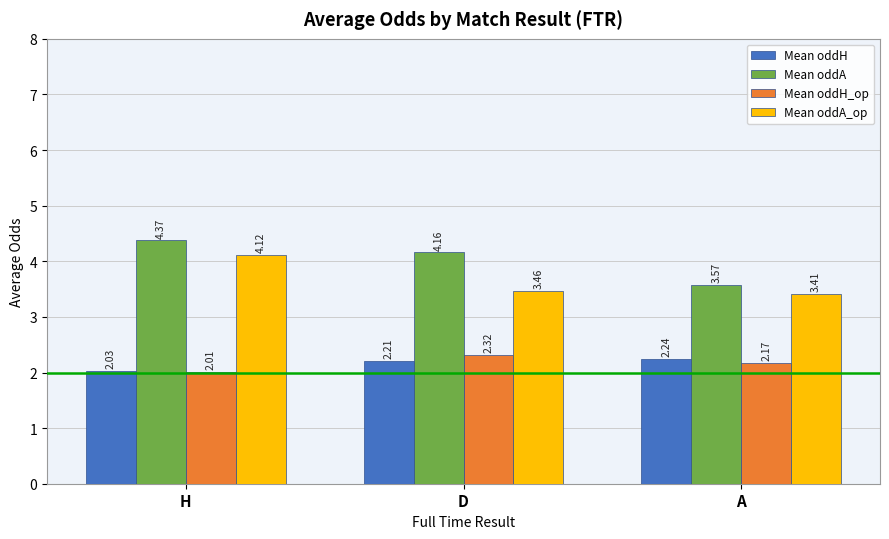

What is the sum of all Mean oddH_op values?

6.5